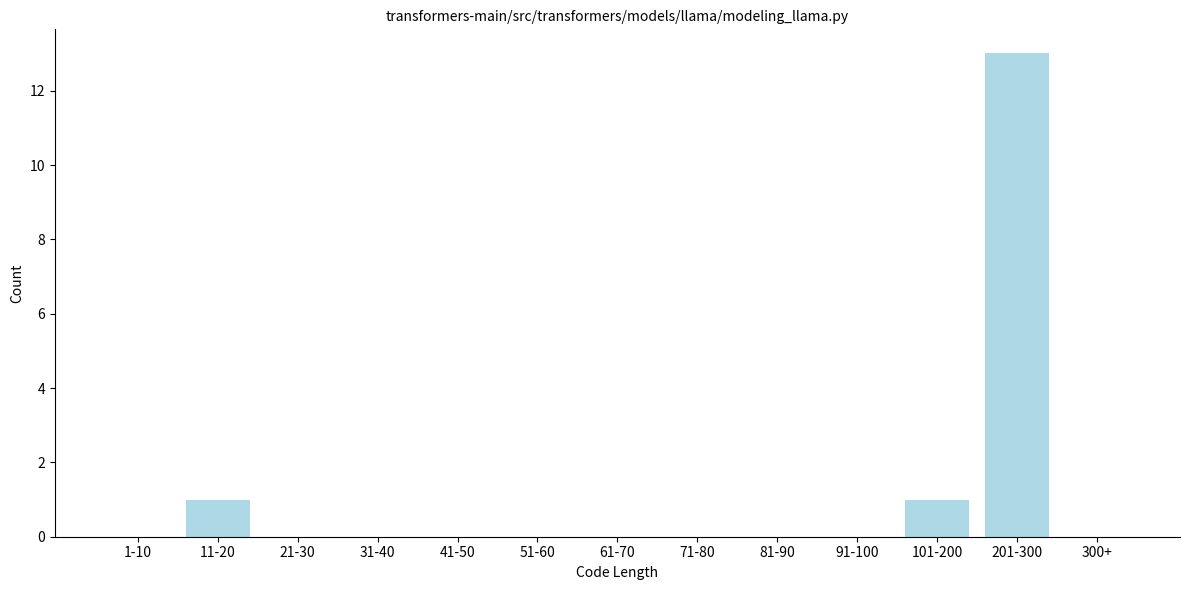

Reading right to left, list all the values displayed in this chart.

300+=0	201-300=13	101-200=1	91-100=0	81-90=0	71-80=0	61-70=0	51-60=0	41-50=0	31-40=0	21-30=0	11-20=1	1-10=0